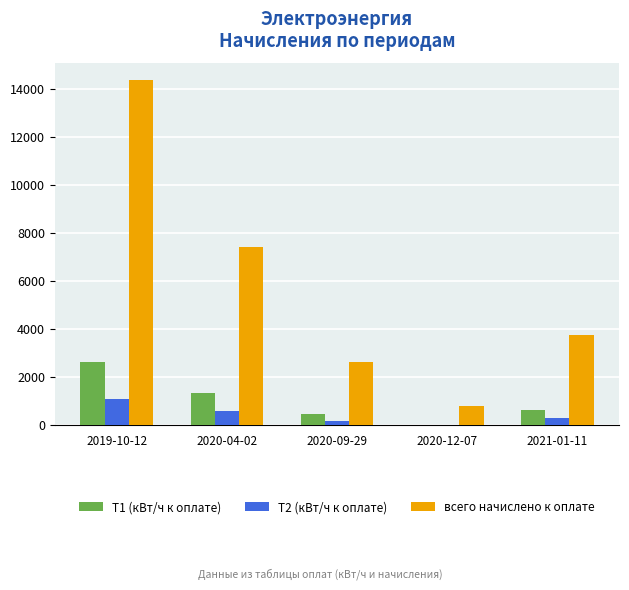

True or false: Т2 (кВт/ч к оплате) has a value of 290.0 at 2021-01-11.

True